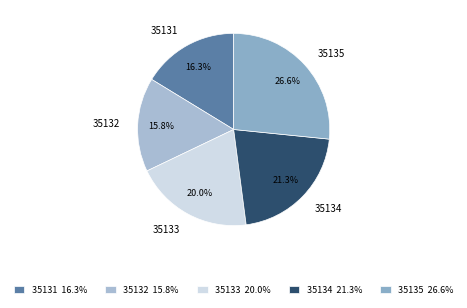

What is the total percentage of 35133 and 35132?

35.8%